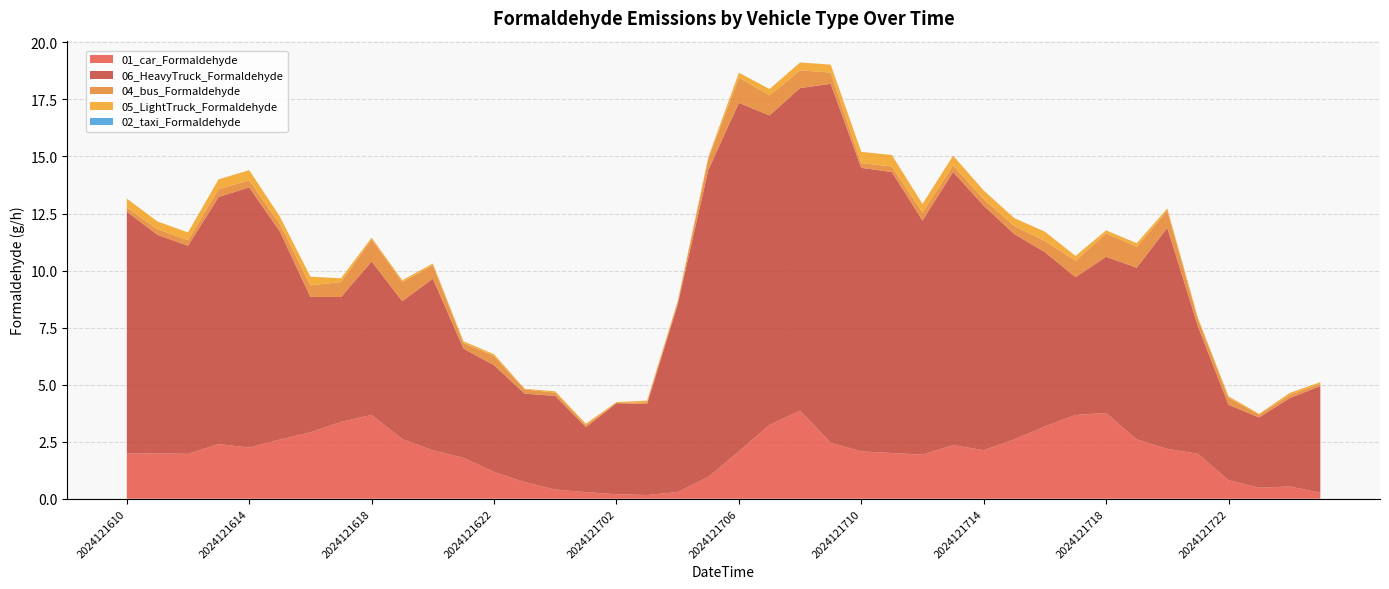

Reading left to right, list all the values displayed in this chart.

01_car_Formaldehyde: 2024121610=2.0	2024121611=2.0	2024121612=2.0	2024121613=2.4	2024121614=2.2	2024121615=2.6	2024121616=2.9	2024121617=3.4	2024121618=3.7	2024121619=2.6	2024121620=2.1	2024121621=1.8	2024121622=1.2	2024121623=0.7	2024121700=0.4	2024121701=0.3	2024121702=0.2	2024121703=0.2	2024121704=0.3	2024121705=1.0	2024121706=2.1	2024121707=3.2	2024121708=3.9	2024121709=2.5	2024121710=2.1	2024121711=2.0	2024121712=1.9	2024121713=2.4	2024121714=2.1	2024121715=2.6	2024121716=3.2	2024121717=3.7	2024121718=3.8	2024121719=2.6	2024121720=2.2	2024121721=2.0	2024121722=0.8	2024121723=0.5	2024121800=0.5	2024121801=0.3
06_HeavyTruck_Formaldehyde: 2024121610=10.6	2024121611=9.6	2024121612=9.1	2024121613=10.8	2024121614=11.4	2024121615=9.1	2024121616=5.9	2024121617=5.5	2024121618=6.7	2024121619=6.0	2024121620=7.5	2024121621=4.8	2024121622=4.7	2024121623=3.9	2024121700=4.1	2024121701=2.8	2024121702=4.0	2024121703=4.0	2024121704=8.2	2024121705=13.5	2024121706=15.3	2024121707=13.6	2024121708=14.1	2024121709=15.7	2024121710=12.4	2024121711=12.3	2024121712=10.3	2024121713=12.0	2024121714=10.7	2024121715=9.0	2024121716=7.6	2024121717=6.0	2024121718=6.8	2024121719=7.5	2024121720=9.7	2024121721=5.6	2024121722=3.3	2024121723=3.1	2024121800=3.9	2024121801=4.7
04_bus_Formaldehyde: 2024121610=0.2	2024121611=0.2	2024121612=0.2	2024121613=0.3	2024121614=0.3	2024121615=0.3	2024121616=0.5	2024121617=0.7	2024121618=1.0	2024121619=0.8	2024121620=0.6	2024121621=0.2	2024121622=0.4	2024121623=0.2	2024121700=0.1	2024121701=0.1	2024121702=0.0	2024121703=0.1	2024121704=0.1	2024121705=0.5	2024121706=1.1	2024121707=0.9	2024121708=0.8	2024121709=0.5	2024121710=0.2	2024121711=0.2	2024121712=0.3	2024121713=0.3	2024121714=0.3	2024121715=0.3	2024121716=0.5	2024121717=0.7	2024121718=1.0	2024121719=0.9	2024121720=0.7	2024121721=0.3	2024121722=0.3	2024121723=0.1	2024121800=0.1	2024121801=0.1
05_LightTruck_Formaldehyde: 2024121610=0.4	2024121611=0.3	2024121612=0.3	2024121613=0.4	2024121614=0.4	2024121615=0.3	2024121616=0.4	2024121617=0.2	2024121618=0.1	2024121619=0.1	2024121620=0.1	2024121621=0.1	2024121622=0.1	2024121623=0.0	2024121700=0.1	2024121701=0.0	2024121702=0.0	2024121703=0.1	2024121704=0.1	2024121705=0.1	2024121706=0.2	2024121707=0.3	2024121708=0.3	2024121709=0.3	2024121710=0.5	2024121711=0.5	2024121712=0.4	2024121713=0.4	2024121714=0.4	2024121715=0.3	2024121716=0.4	2024121717=0.2	2024121718=0.1	2024121719=0.2	2024121720=0.1	2024121721=0.1	2024121722=0.1	2024121723=0.0	2024121800=0.1	2024121801=0.1
02_taxi_Formaldehyde: 2024121610=0.0	2024121611=0.0	2024121612=0.0	2024121613=0.0	2024121614=0.0	2024121615=0.0	2024121616=0.0	2024121617=0.0	2024121618=0.0	2024121619=0.0	2024121620=0.0	2024121621=0.0	2024121622=0.0	2024121623=0.0	2024121700=0.0	2024121701=0.0	2024121702=0.0	2024121703=0.0	2024121704=0.0	2024121705=0.0	2024121706=0.0	2024121707=0.0	2024121708=0.0	2024121709=0.0	2024121710=0.0	2024121711=0.0	2024121712=0.0	2024121713=0.0	2024121714=0.0	2024121715=0.0	2024121716=0.0	2024121717=0.0	2024121718=0.0	2024121719=0.0	2024121720=0.0	2024121721=0.0	2024121722=0.0	2024121723=0.0	2024121800=0.0	2024121801=0.0